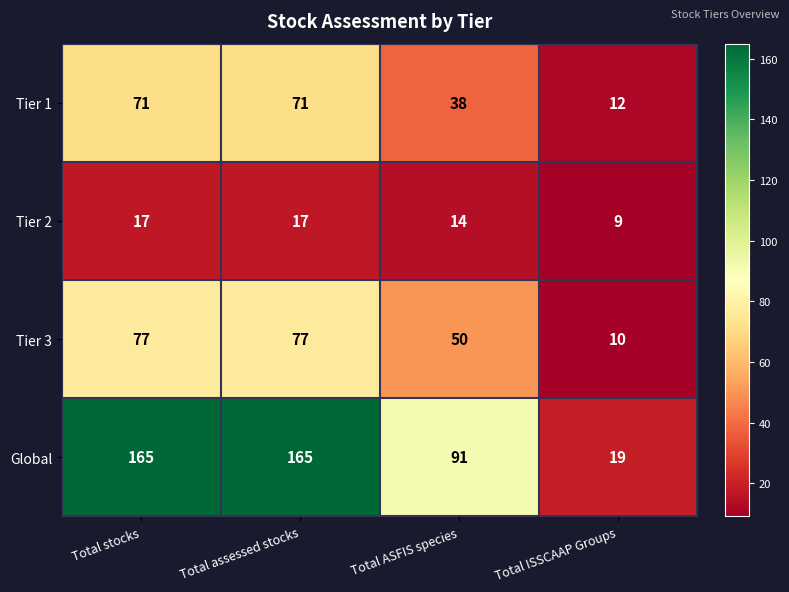

What is the highest value of the Tier 2 series?

17